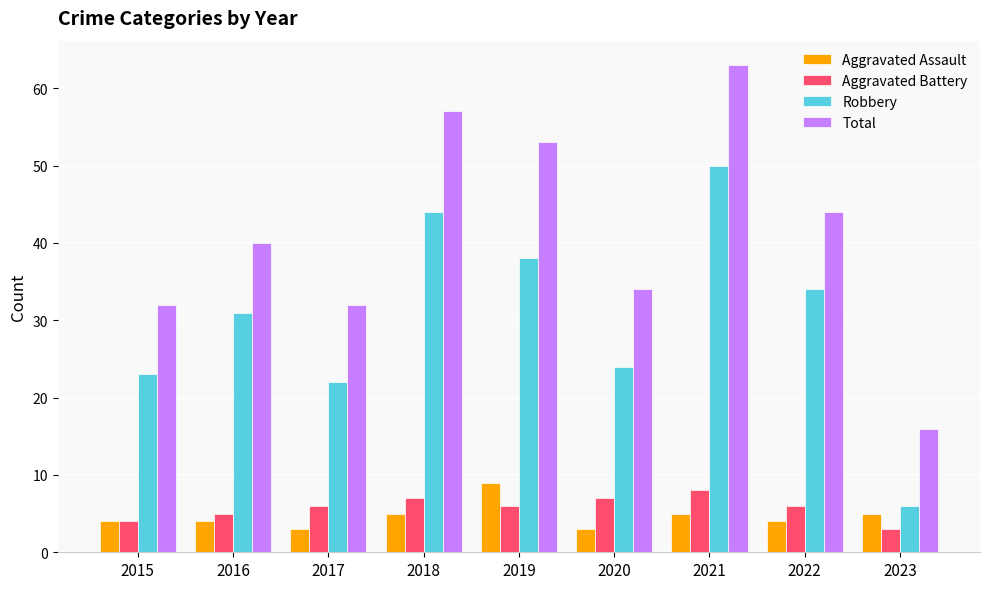

True or false: Total has a value of 57 at 2018.

True